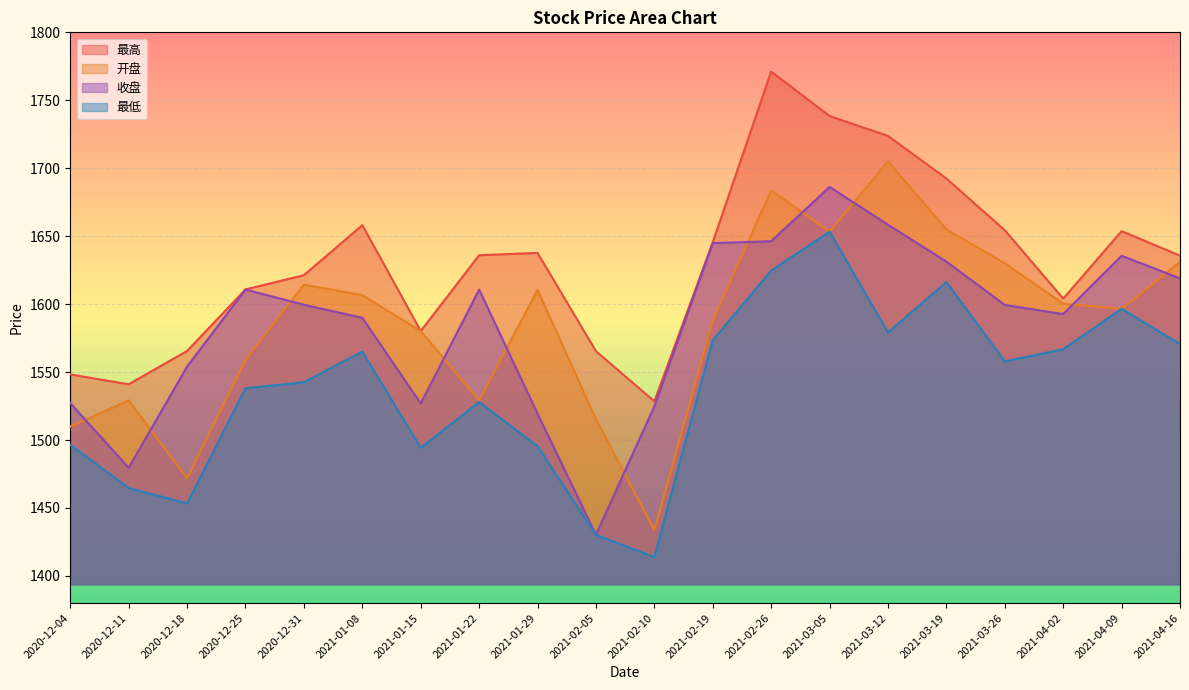

Reading left to right, what are all the values shown in this chart?

开盘: 1509.8	1529.2	1471.9	1559.2	1614.3	1606.7	1580.2	1529.1	1610.4	1515.3	1433.7	1588.0	1683.7	1653.4	1705.0	1655.0	1630.1	1600.3	1596.5	1631.0
收盘: 1527.1	1479.6	1554.1	1610.7	1599.5	1589.9	1526.9	1610.7	1519.4	1430.3	1524.8	1644.9	1646.3	1686.2	1658.4	1631.3	1599.4	1592.7	1635.6	1619.0
最高: 1548.3	1541.0	1565.5	1610.8	1621.3	1658.1	1580.2	1636.0	1637.7	1565.4	1528.5	1645.5	1771.1	1738.4	1723.8	1692.4	1654.4	1604.0	1653.7	1635.7
最低: 1496.4	1464.7	1453.3	1538.1	1542.5	1565.1	1494.2	1527.9	1495.5	1430.3	1413.8	1573.4	1624.6	1653.4	1579.2	1616.3	1557.8	1566.8	1596.5	1570.6